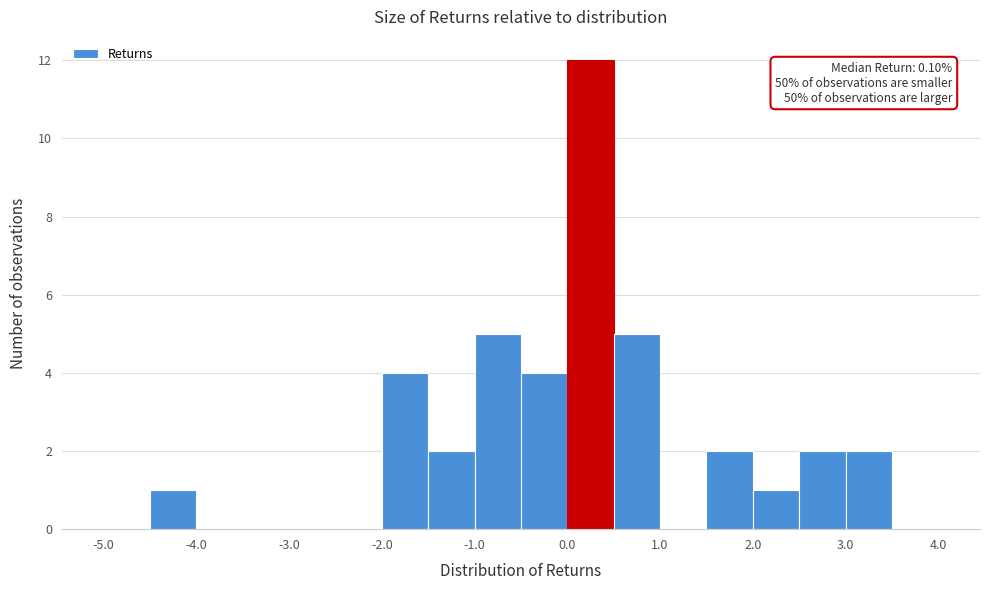

Over which range of the x-axis is the bar tallest?

0.0 to 0.5